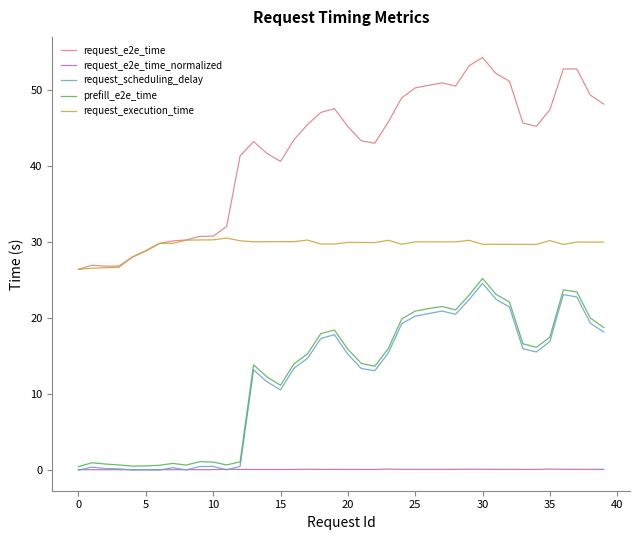

True or false: request_execution_time and request_scheduling_delay intersect in this chart.

False